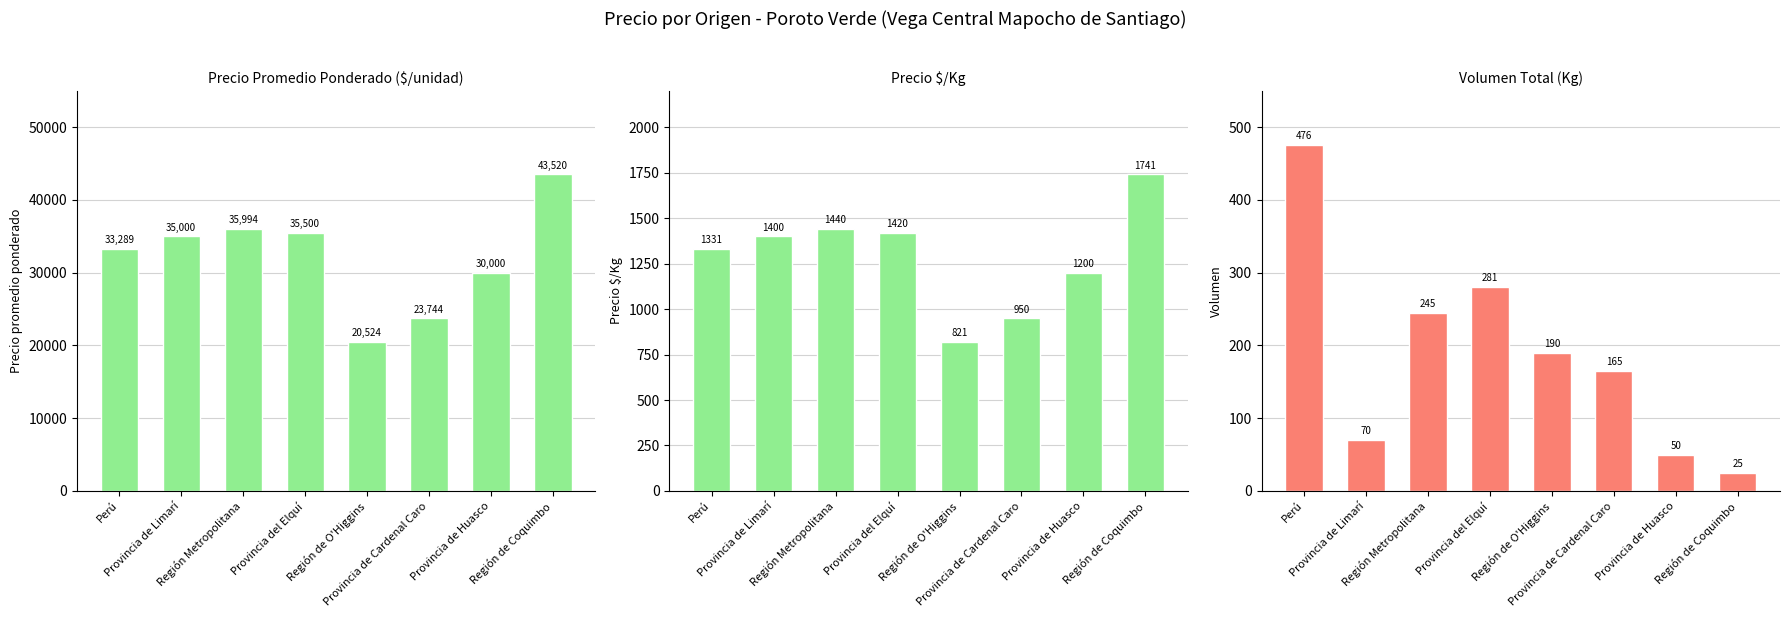

What is the spread (max minus min) of values at Perú?

32813